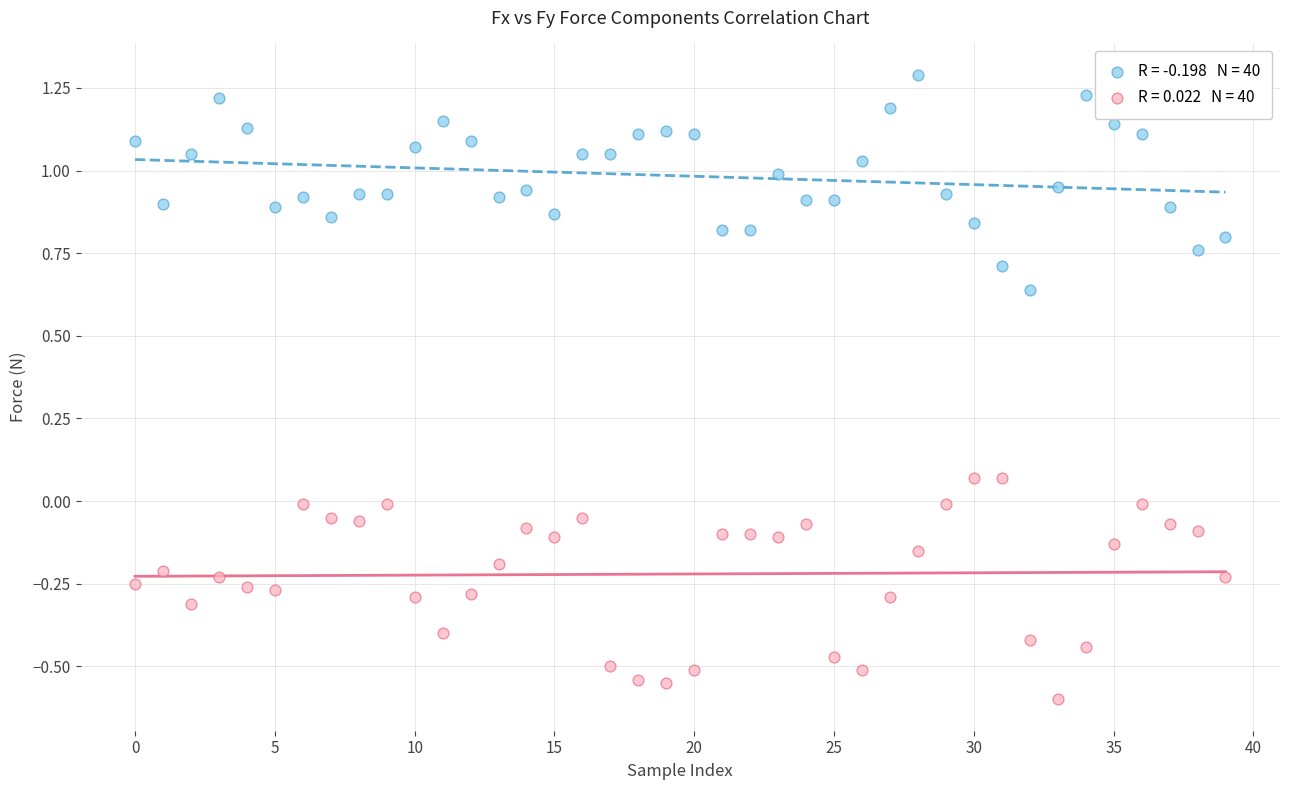

Across all data points, what is the range of Y values (max minus min)?

1.9